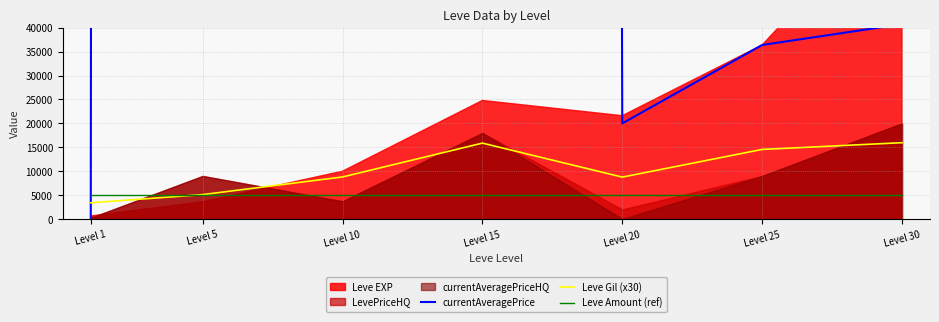

What is the maximum value for Leve Amount (ref)?

5000